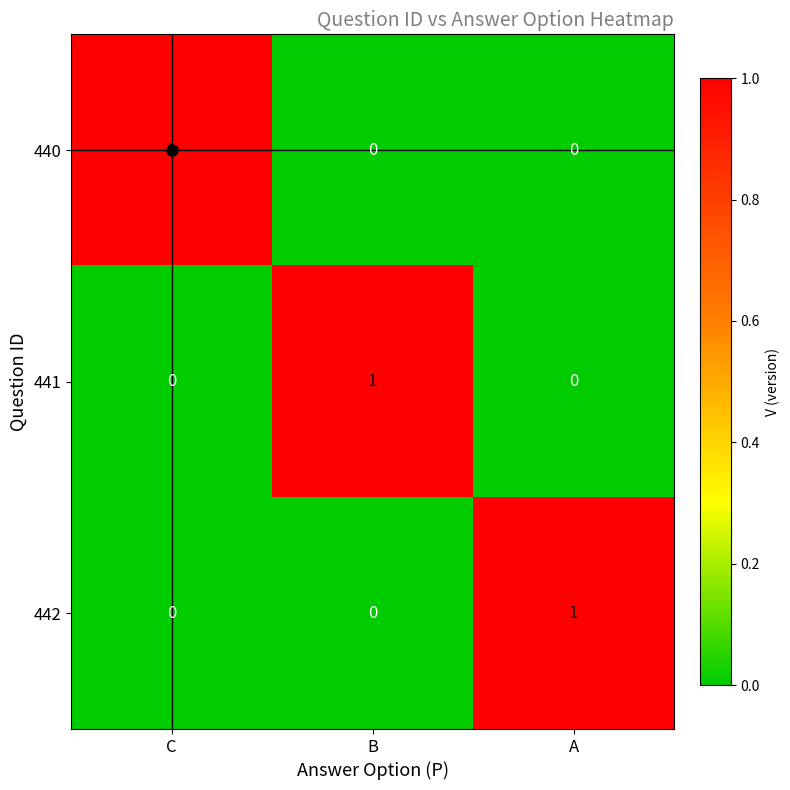

How many 440 values are between 0 and 1?

3